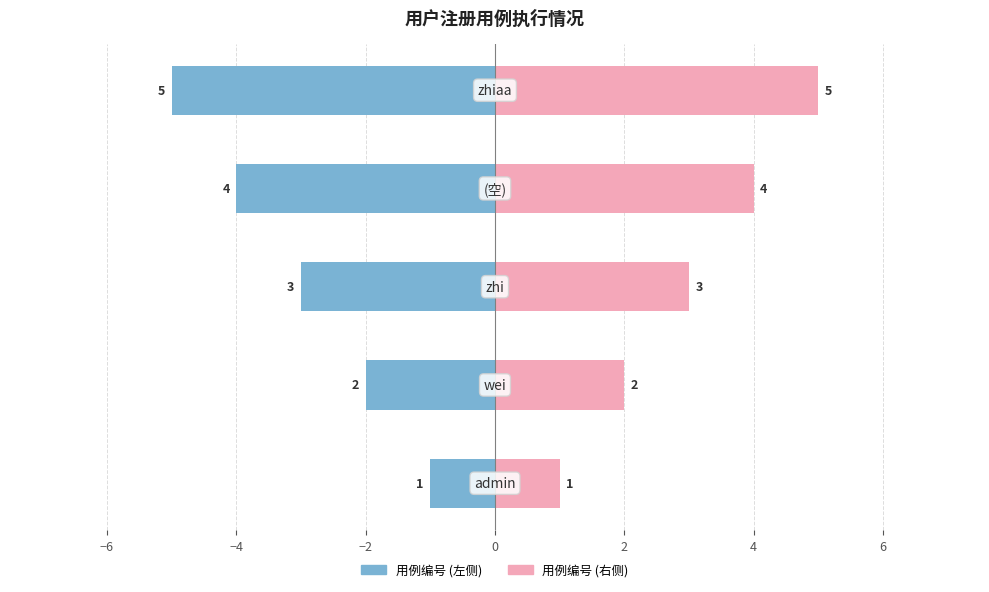

What is the difference between the maximum and second lowest values in the 编号 (右) series?

3